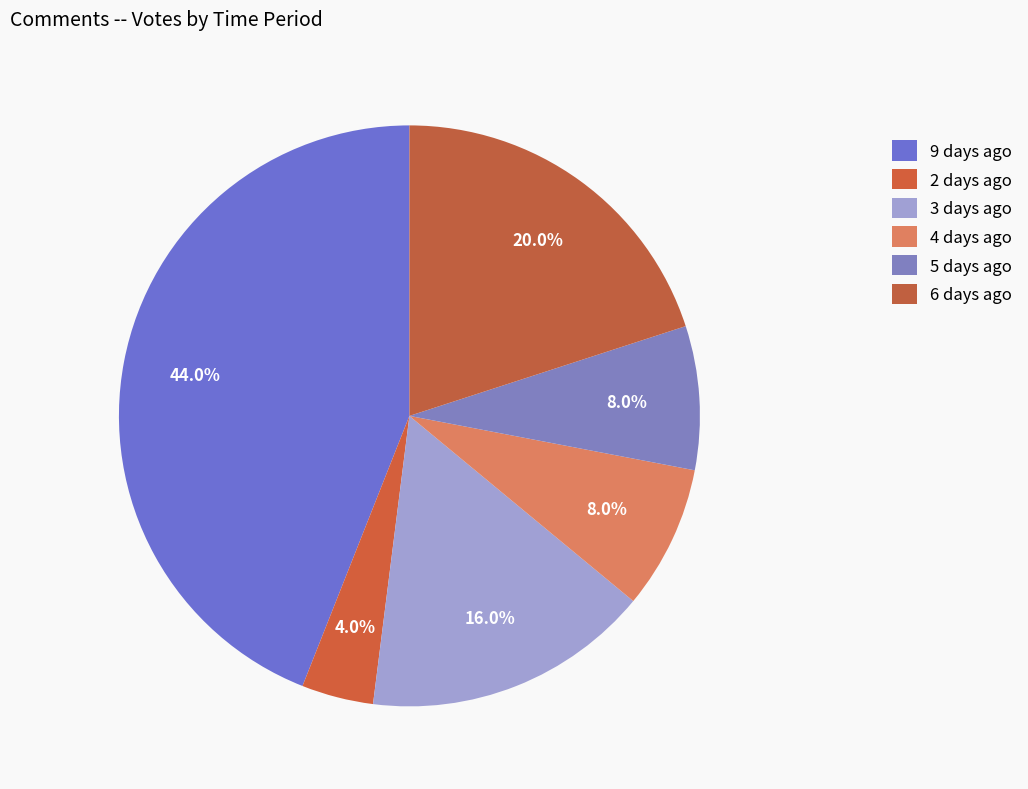

Is it true that 9 days ago is 58% of the pie?

False